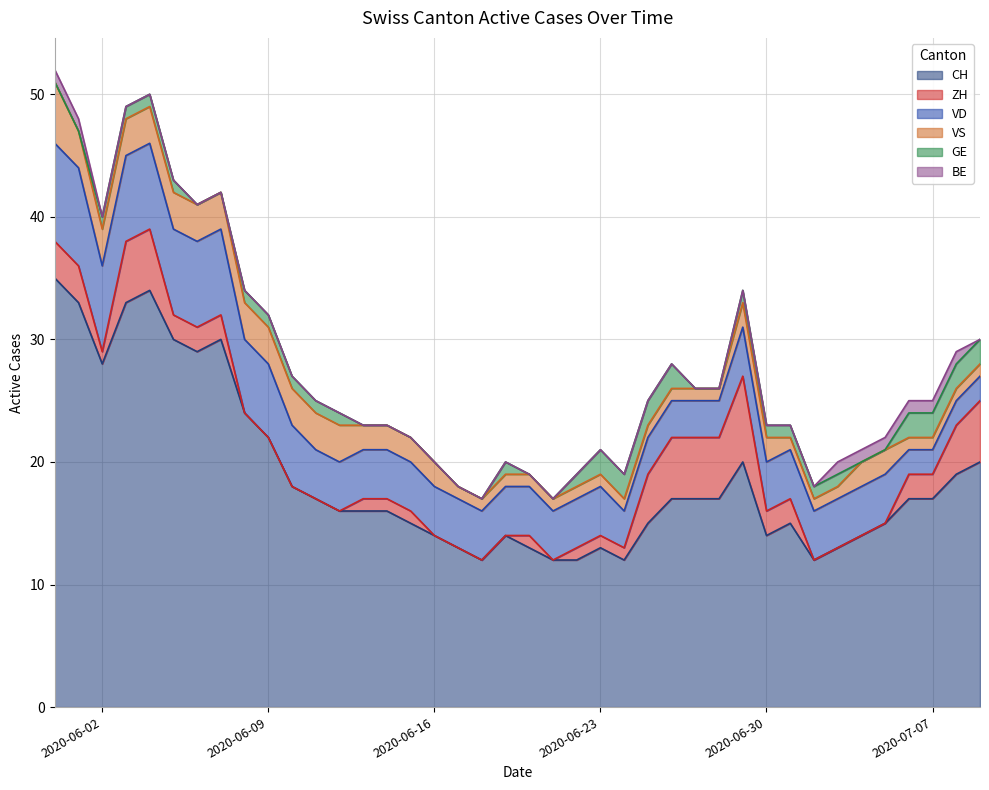

What is the difference between the VS values at 2020-06-25 and 2020-06-29?

1